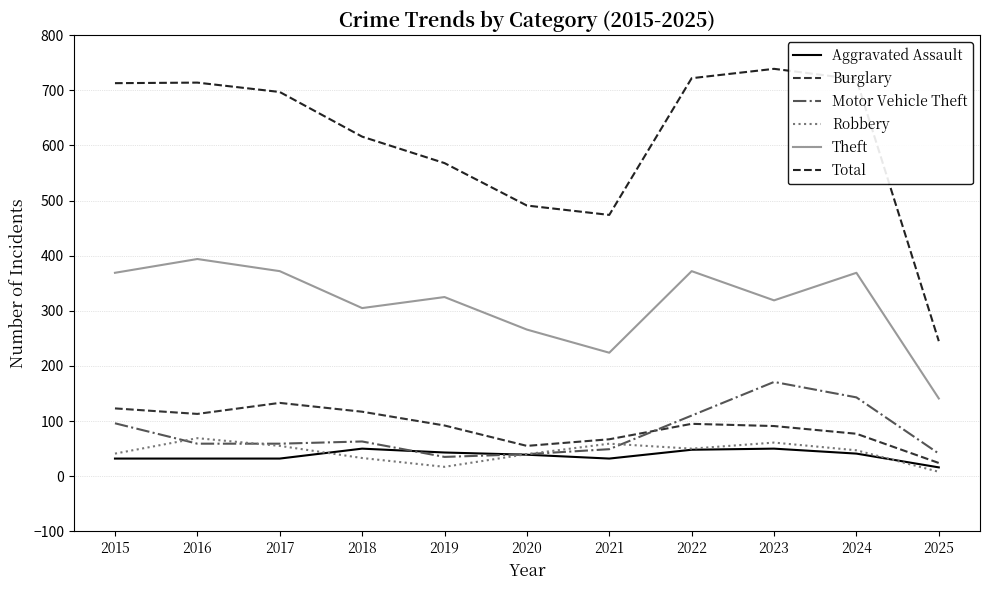

Reading left to right, transcribe all the data shown in this chart.

Aggravated Assault: 2015=32	2016=32	2017=32	2018=50	2019=43	2020=39	2021=32	2022=48	2023=50	2024=41	2025=16
Burglary: 2015=123	2016=113	2017=133	2018=117	2019=92	2020=55	2021=67	2022=95	2023=91	2024=77	2025=24
Motor Vehicle Theft: 2015=96	2016=59	2017=59	2018=63	2019=35	2020=40	2021=49	2022=110	2023=171	2024=143	2025=41
Robbery: 2015=41	2016=69	2017=55	2018=33	2019=17	2020=40	2021=59	2022=50	2023=61	2024=47	2025=8
Theft: 2015=369	2016=394	2017=372	2018=305	2019=325	2020=266	2021=224	2022=372	2023=319	2024=369	2025=141
Total: 2015=713	2016=714	2017=697	2018=616	2019=568	2020=491	2021=474	2022=722	2023=739	2024=720	2025=245